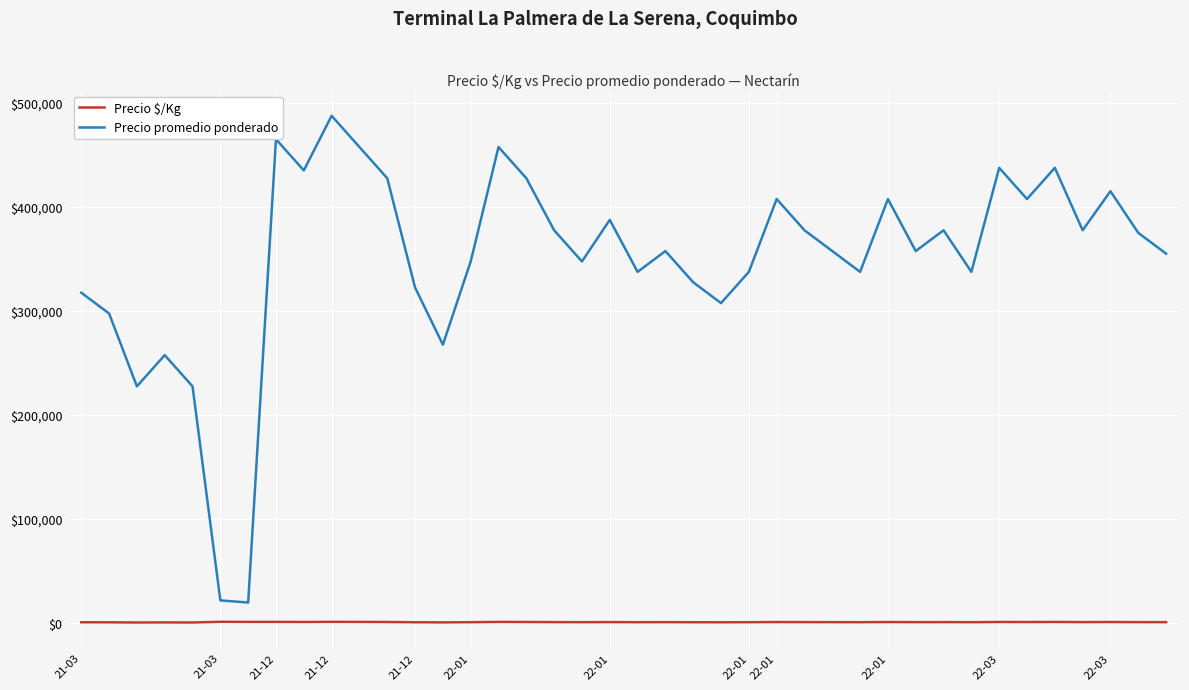

What is the average value of the Precio $/Kg series?

889